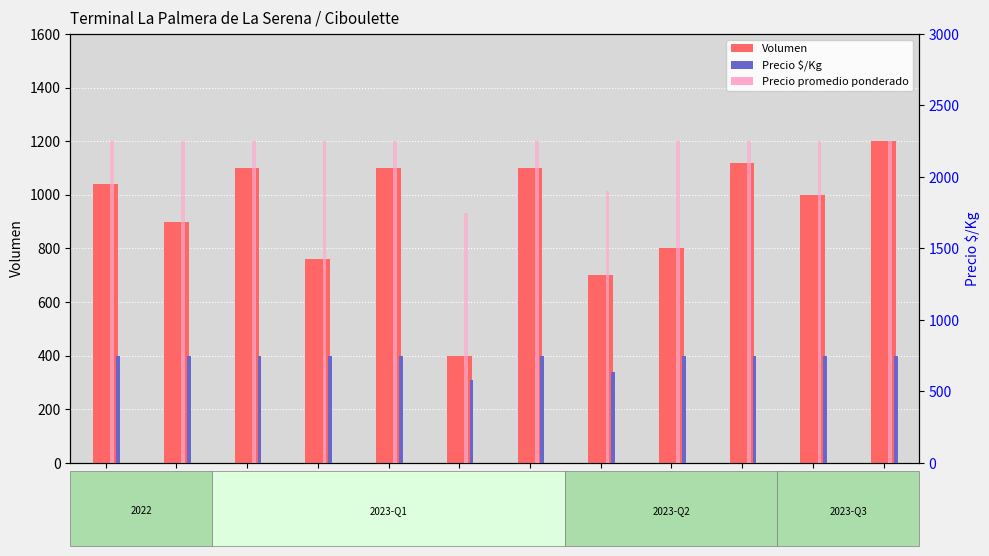

Does the chart contain stacked bars?

No